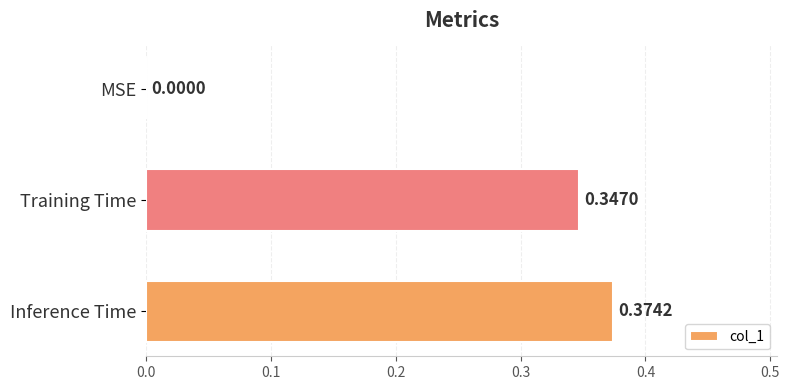

What is the sum of all values?

0.7